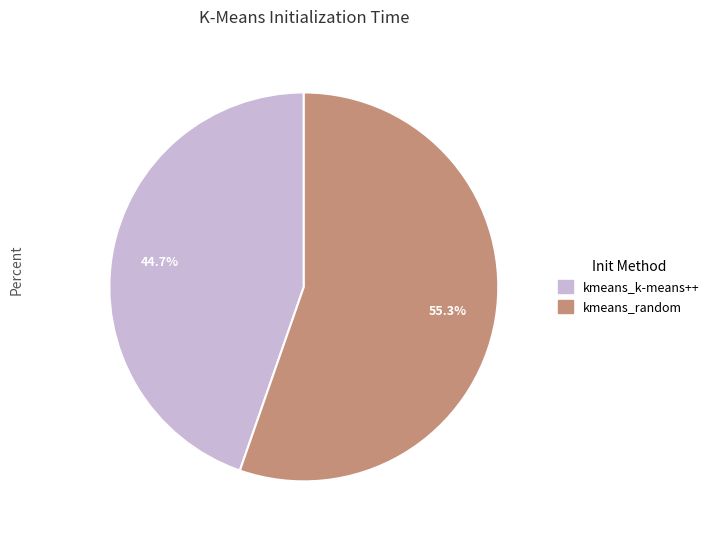

To the nearest percent, what is the average slice percentage?

50%